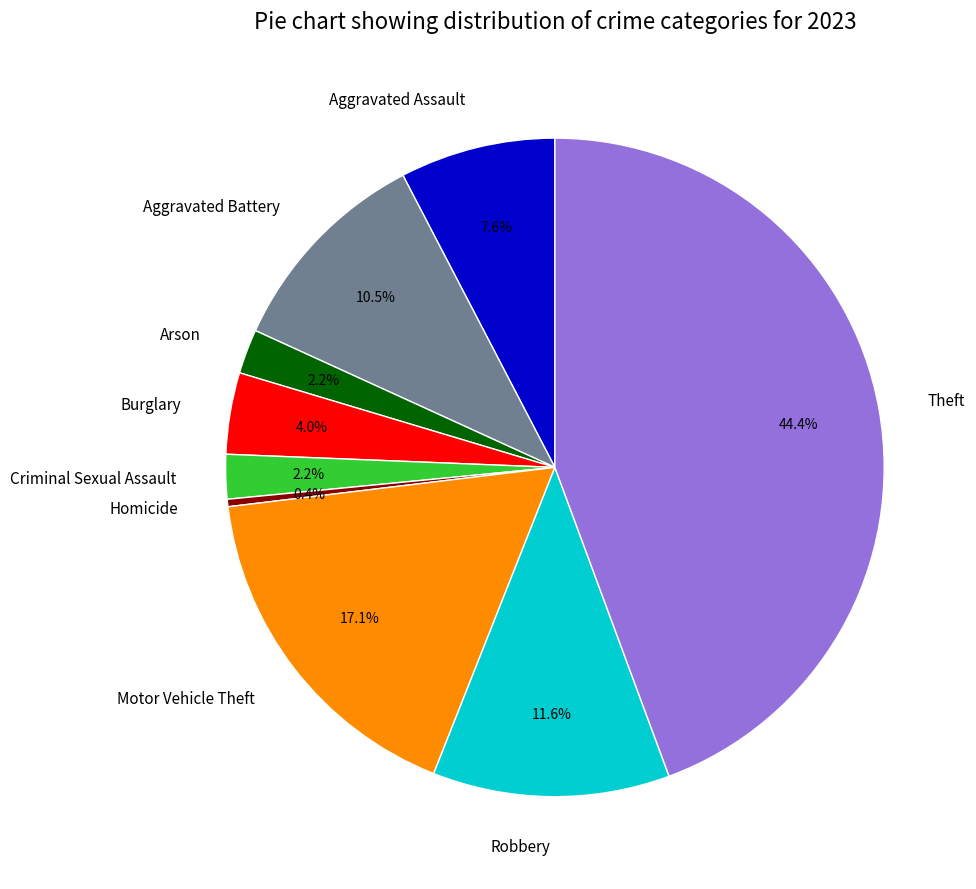

To the nearest percent, what portion does Criminal Sexual Assault represent?

2%